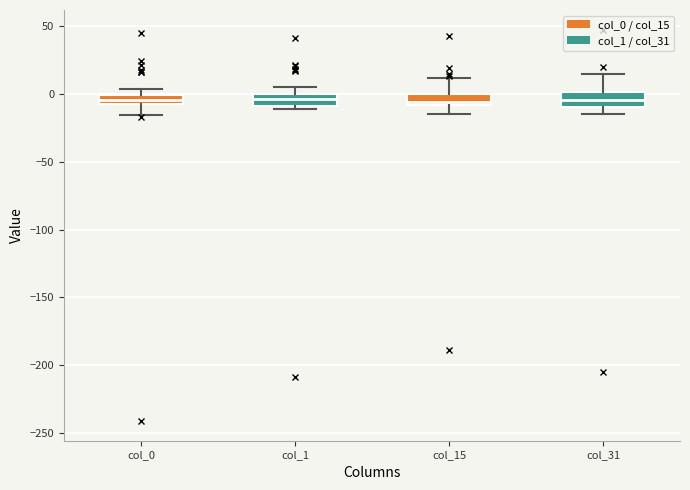

Where is the upper edge of the box for col_31 on the y-axis? The values are not printed on the chart, so give them approximately, as read against the axis.

0